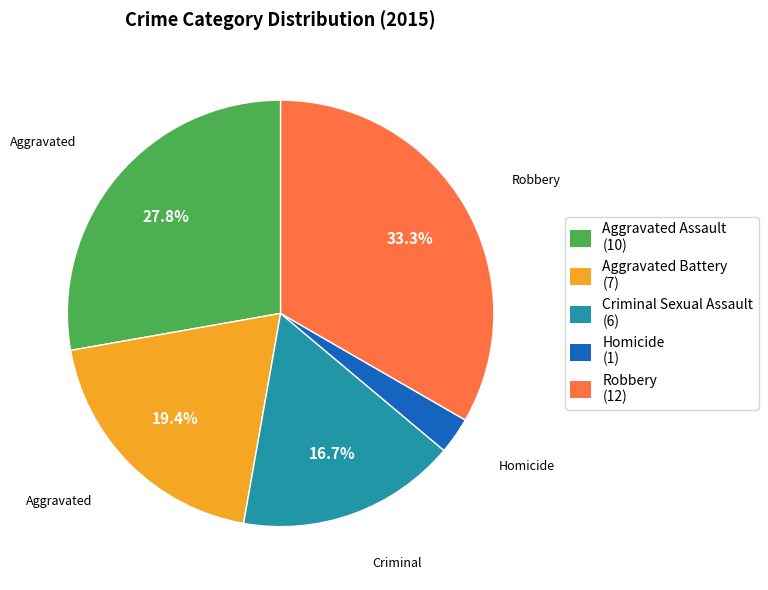

Does any single category account for the majority?

No